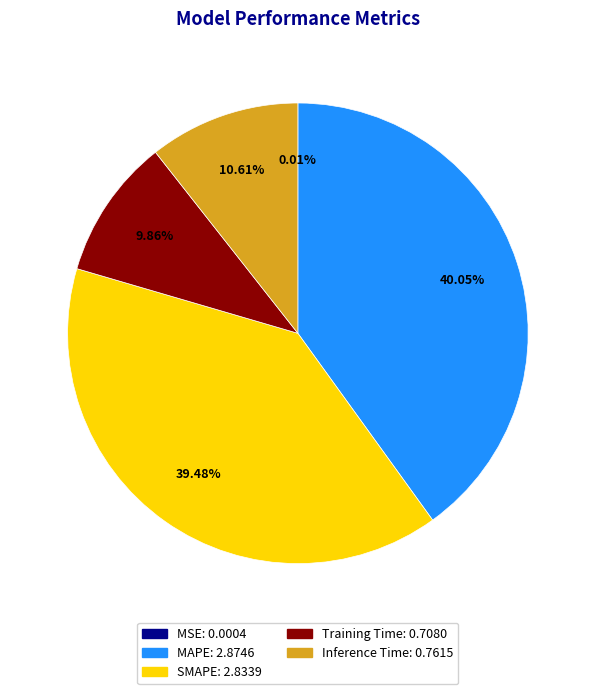

Is there any slice that represents more than half of the pie?

No